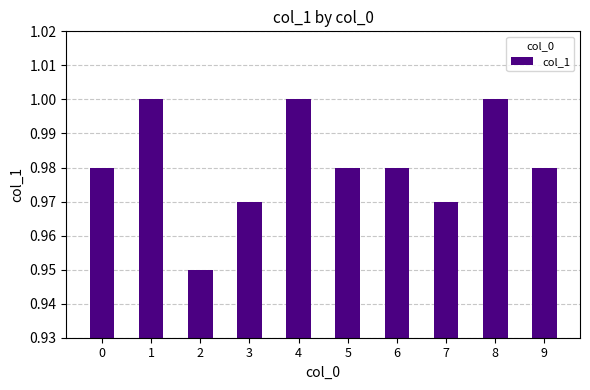

The chart shows a value of 1.0 at 3. True or false?

True